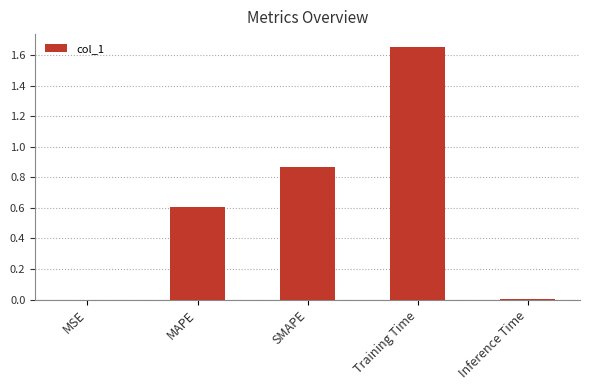

What is the sum of all values?

3.1